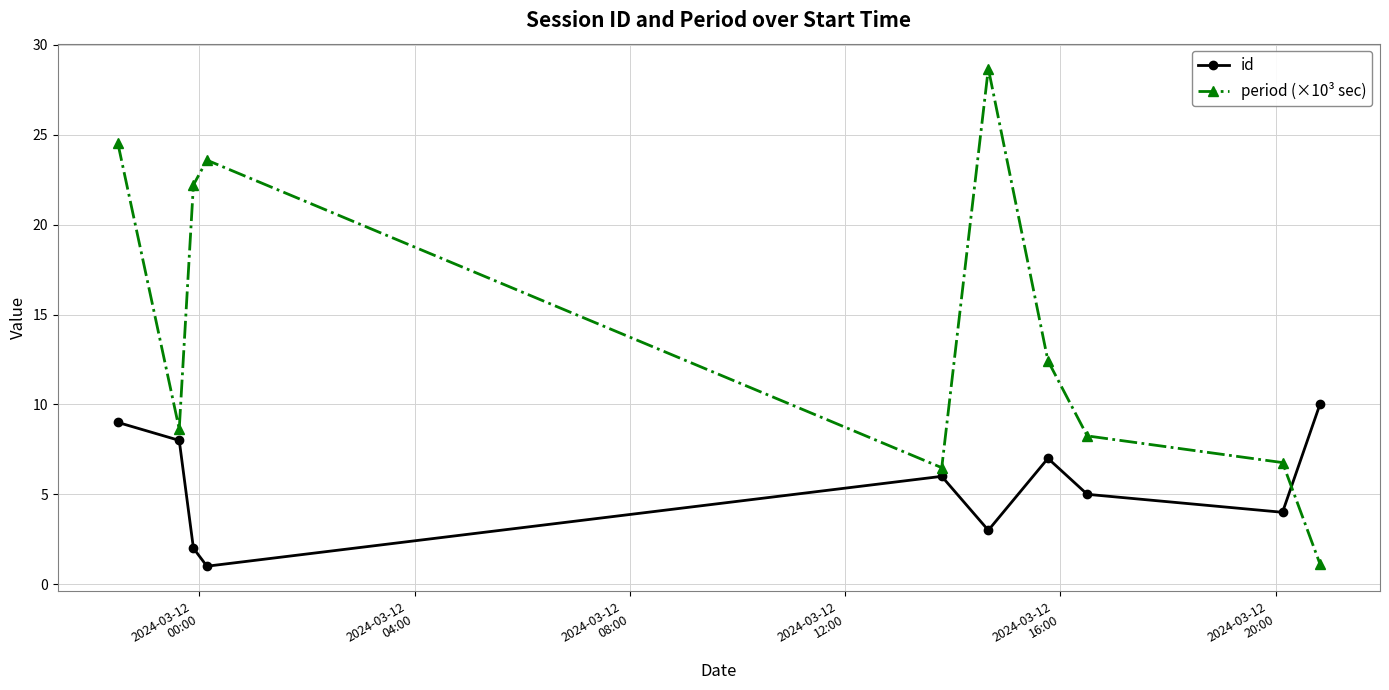

Rank the series by their maximum value, from lowest to highest.

id, period (×10³ sec)